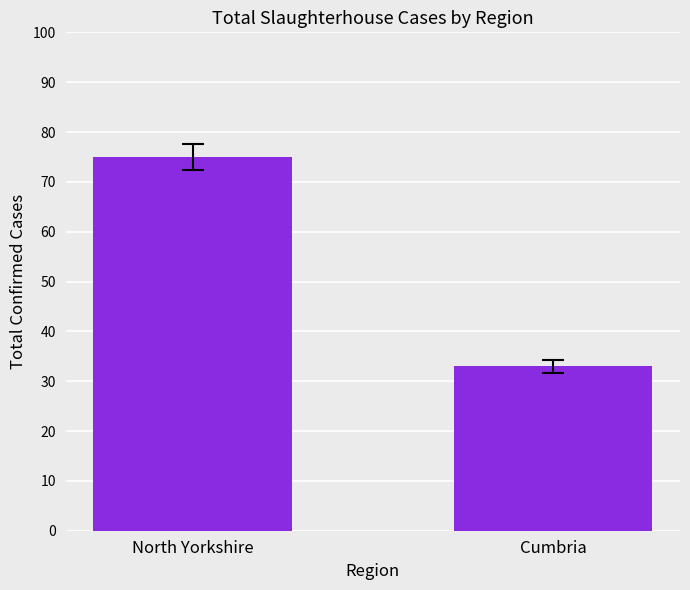

Is it true that the value at Cumbria is 33?

True